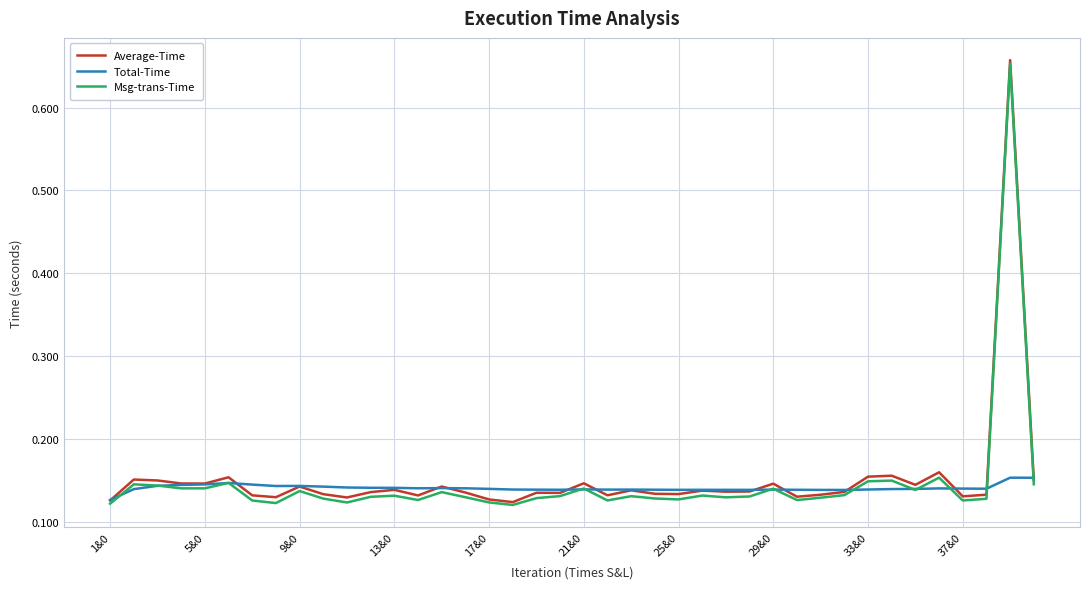

Does the chart display data point markers on the line(s)?

No